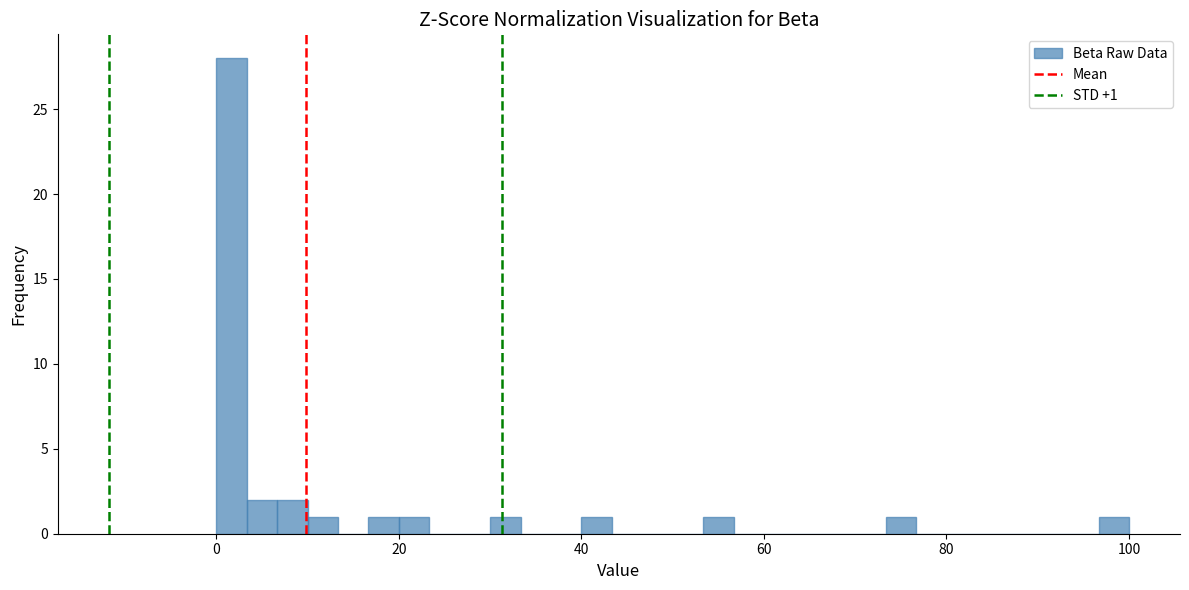

Around what value on the x-axis is the tallest bar? Give the approximate position of its centre, as read against the axis.

2